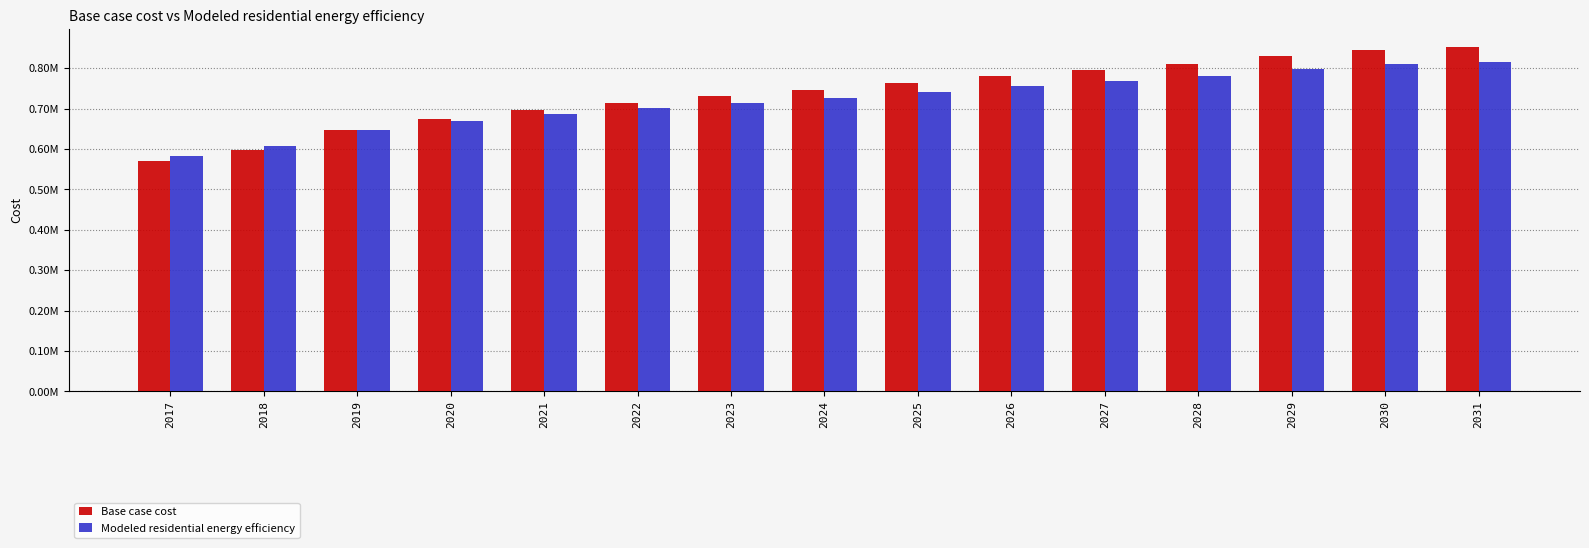

Are the bars grouped side by side (vs. stacked)?

Yes